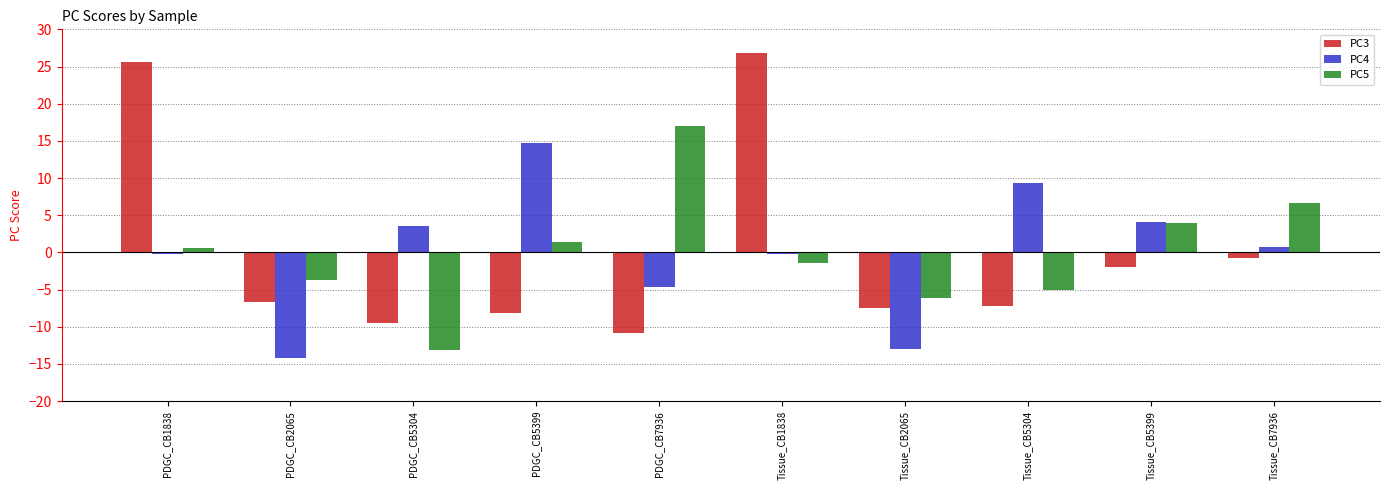

Is the value of PC4 at Tissue_CB2065 greater than the value of PC3 at PDGC_CB7936?

No